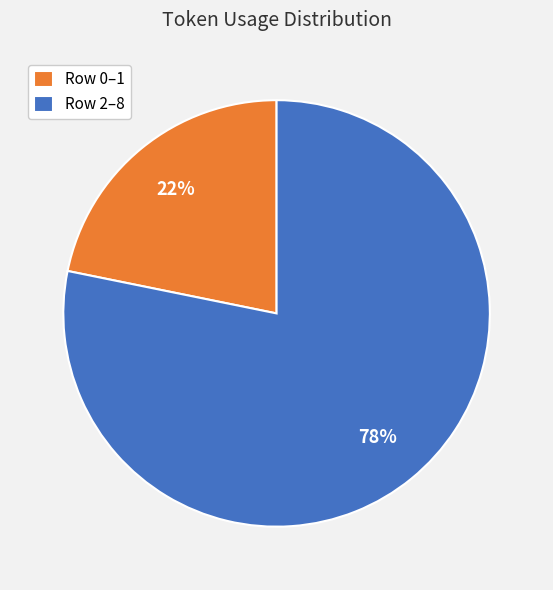

To the nearest percent, what percentage of the pie is Row 0–1?

22%